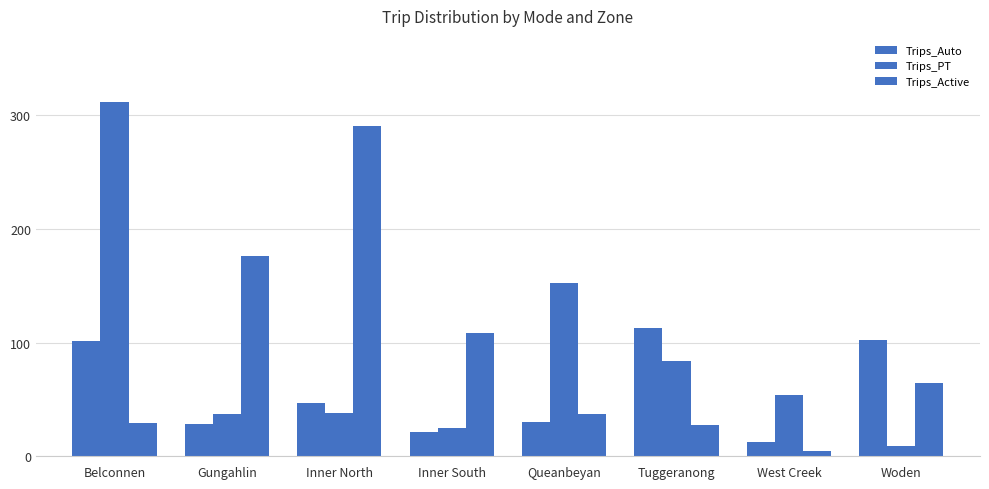

Rank the series by their maximum value, from highest to lowest.

Trips_PT, Trips_Active, Trips_Auto